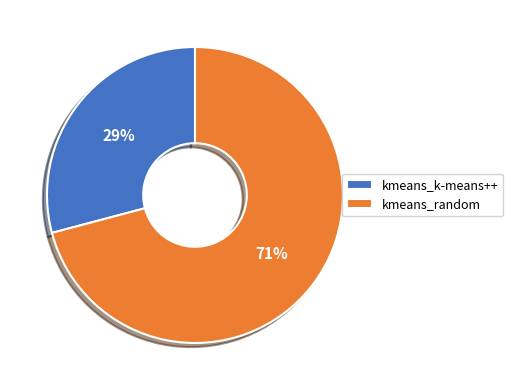

Is the sum of kmeans_k-means++ and kmeans_random greater than half?

Yes